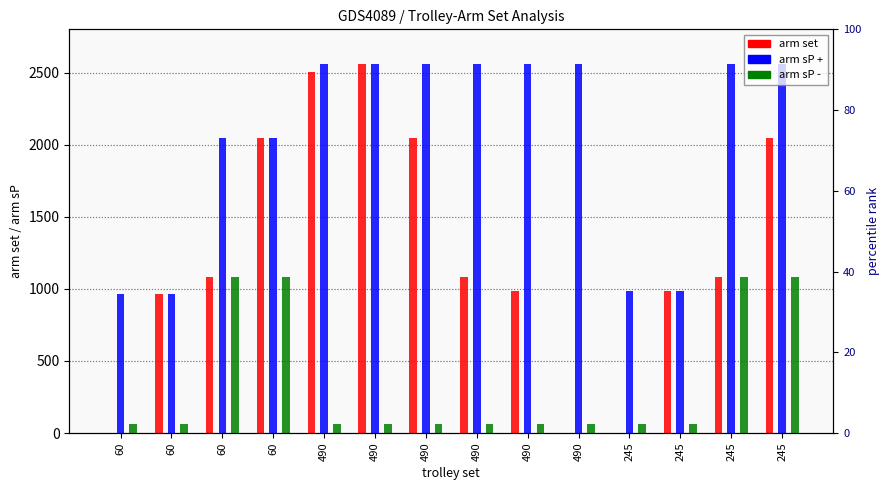

The arm set series shows 1080 at 490. True or false?

True